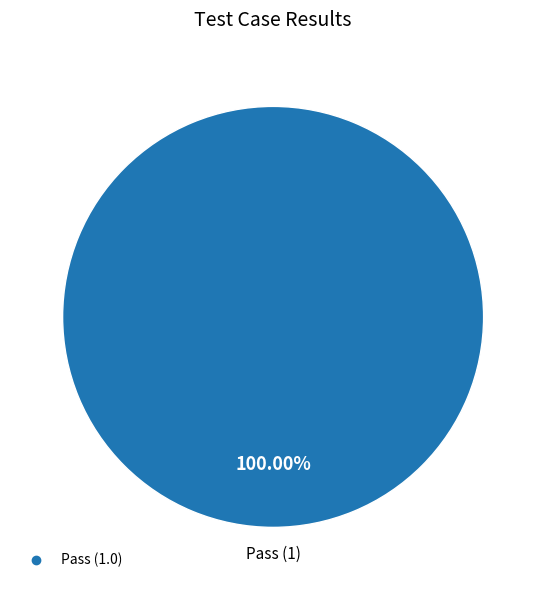

Does any single category account for the majority?

Yes